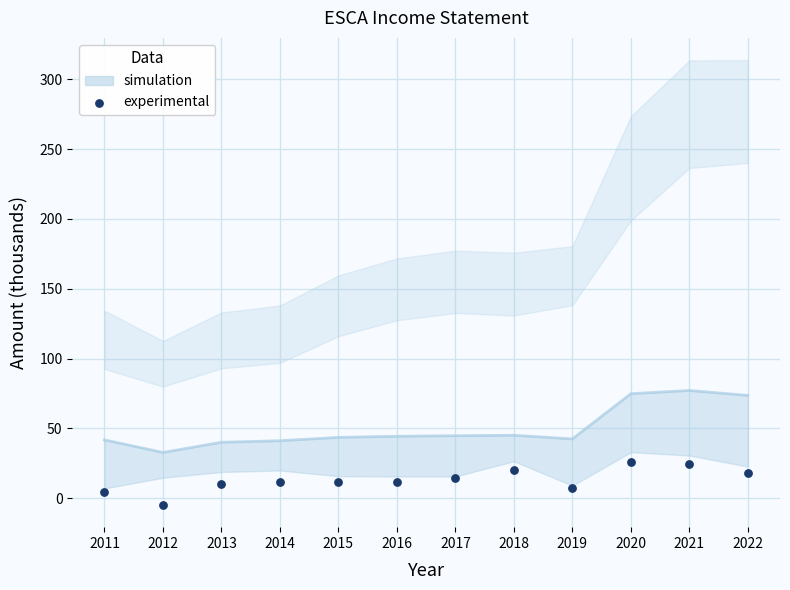

What is the range of Y values (max minus min)?

30.8